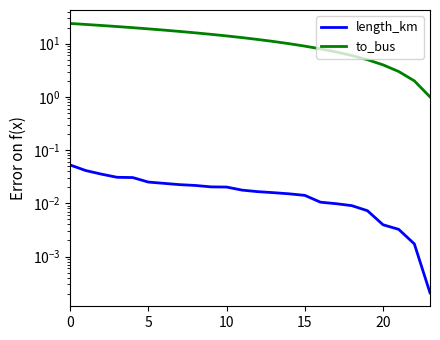

What are all the series names shown in the legend?

length_km, to_bus